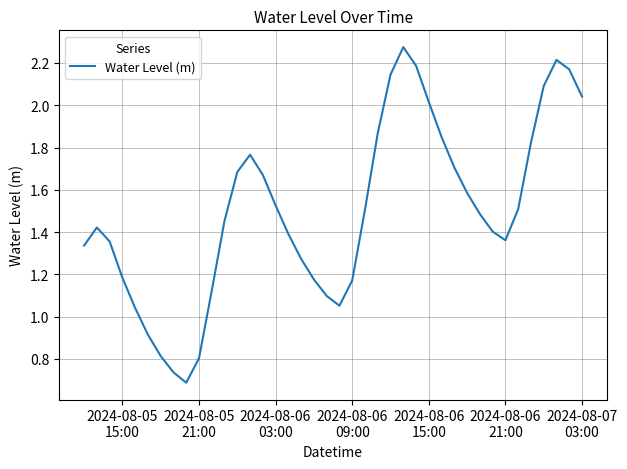

What is the difference between the maximum and minimum values?

1.6